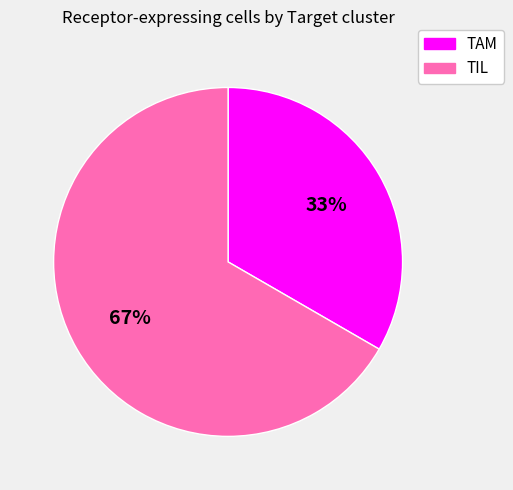

What is the smallest slice in the pie chart?

TAM